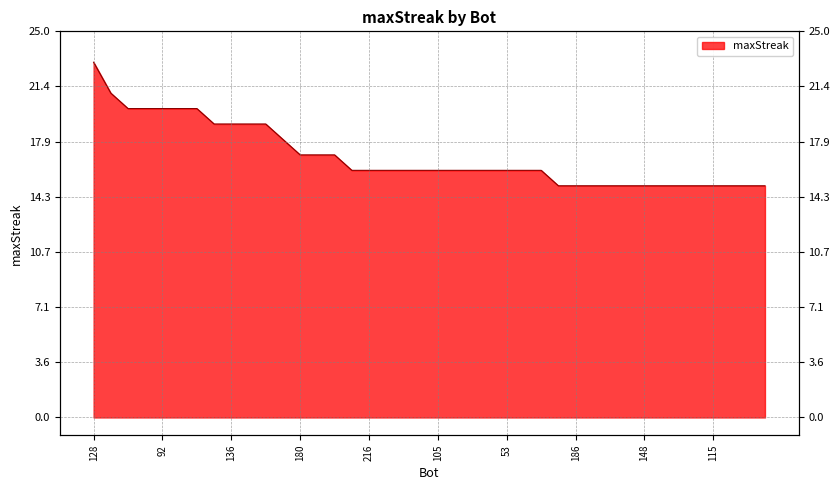

Does the chart have visible grid lines?

Yes